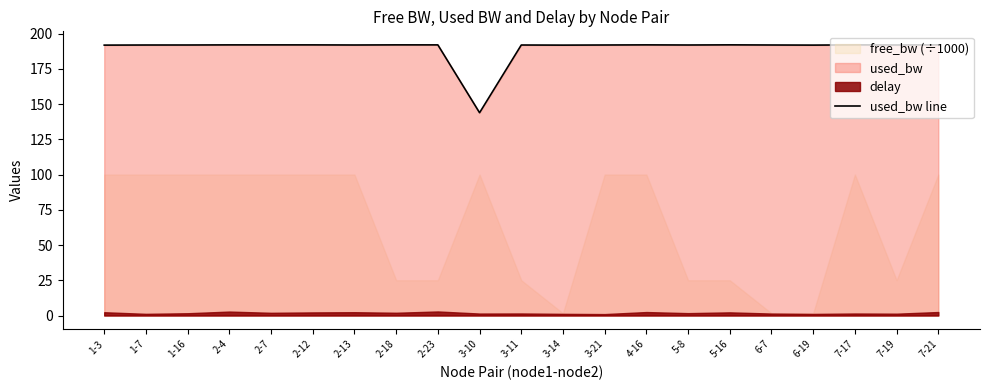

Where is the first local maximum?

2-18